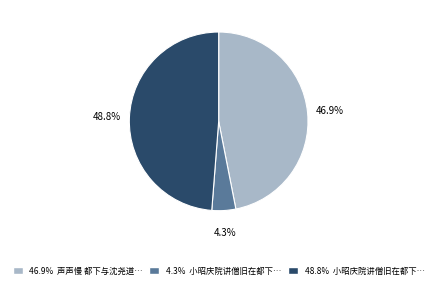

Is there a majority slice in this chart?

No